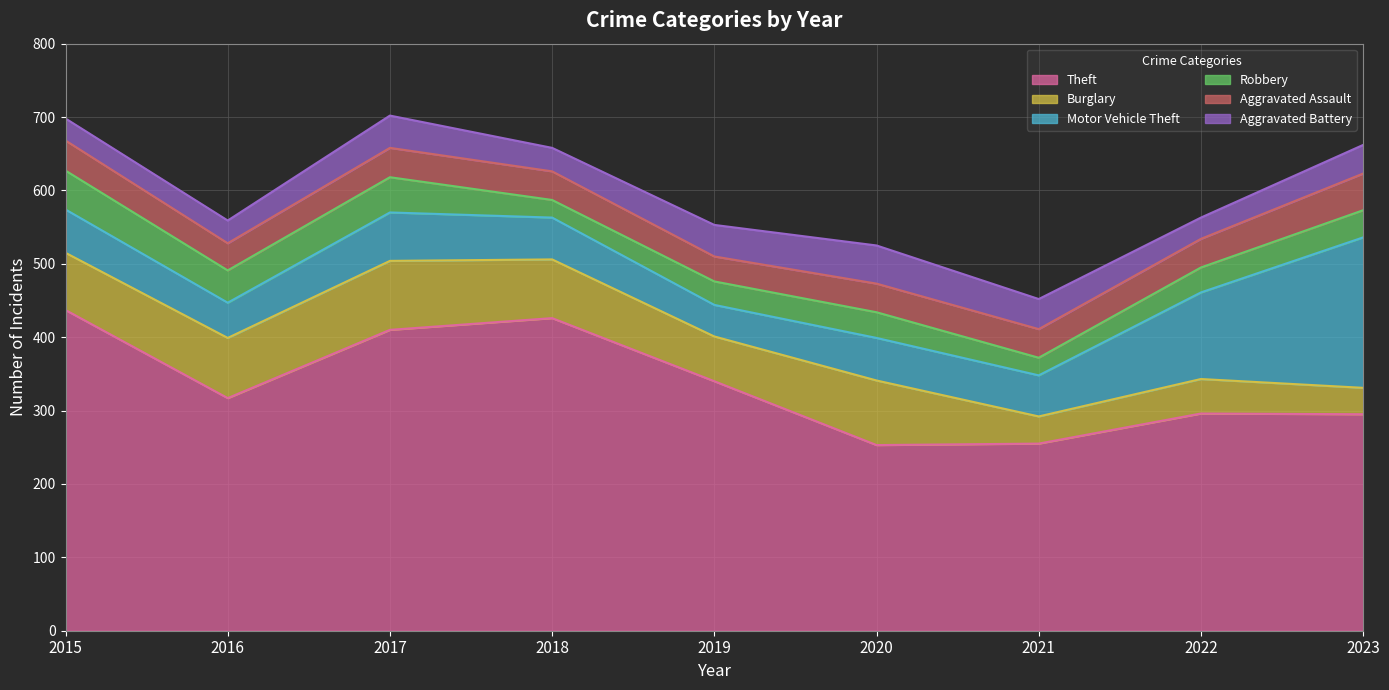

Rank the categories by Motor Vehicle Theft value from highest to lowest.

2023, 2022, 2017, 2015, 2020, 2018, 2021, 2016, 2019